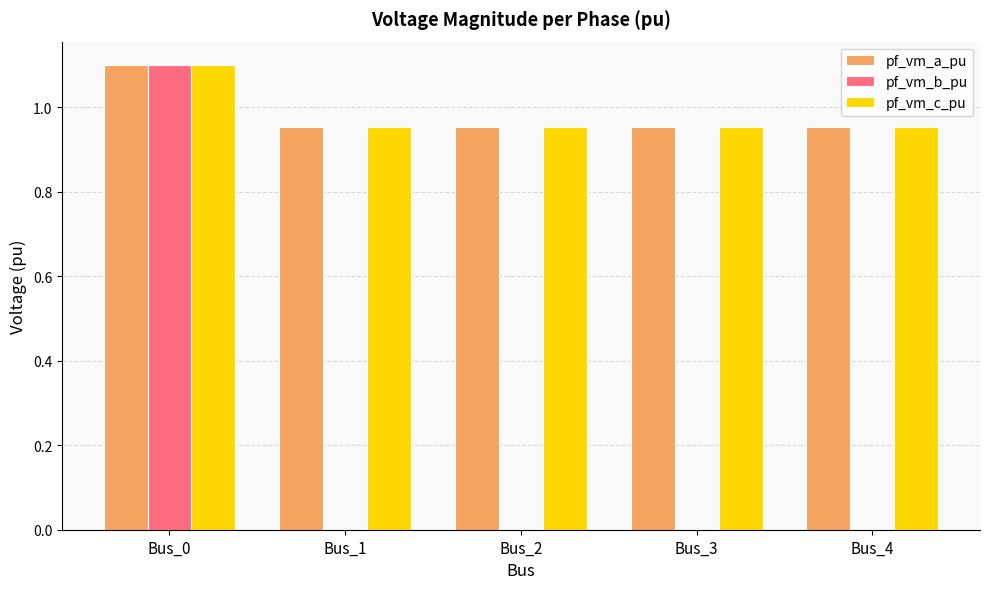

What is the sum of all pf_vm_b_pu values?

1.1